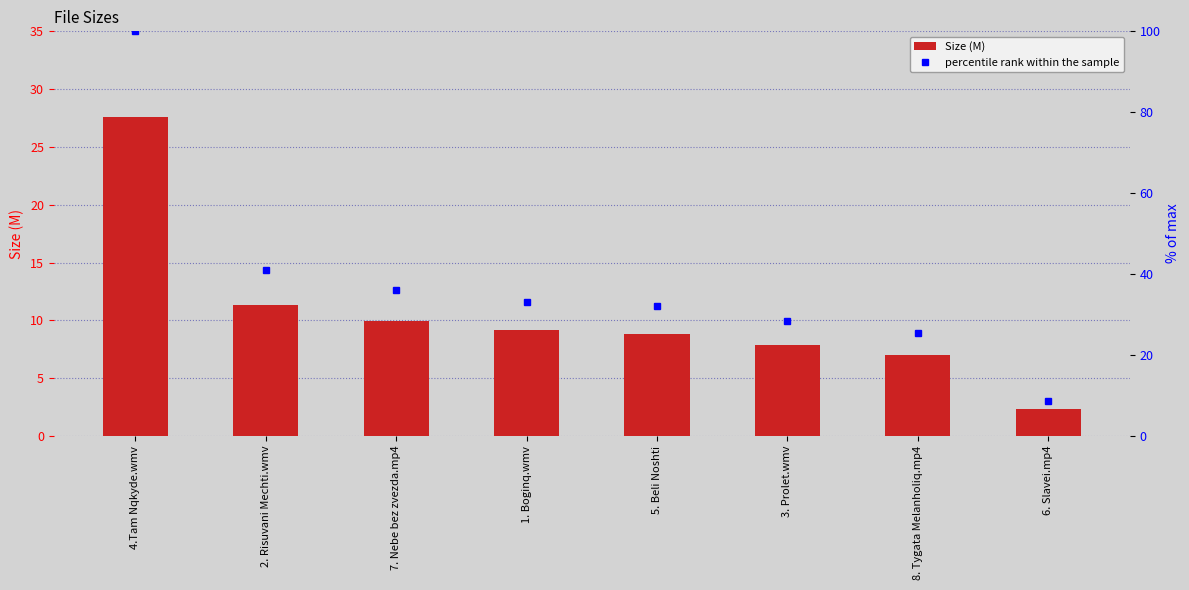

Which has a higher value, 3. Prolet.wmv or 7. Nebe bez zvezda.mp4?

7. Nebe bez zvezda.mp4